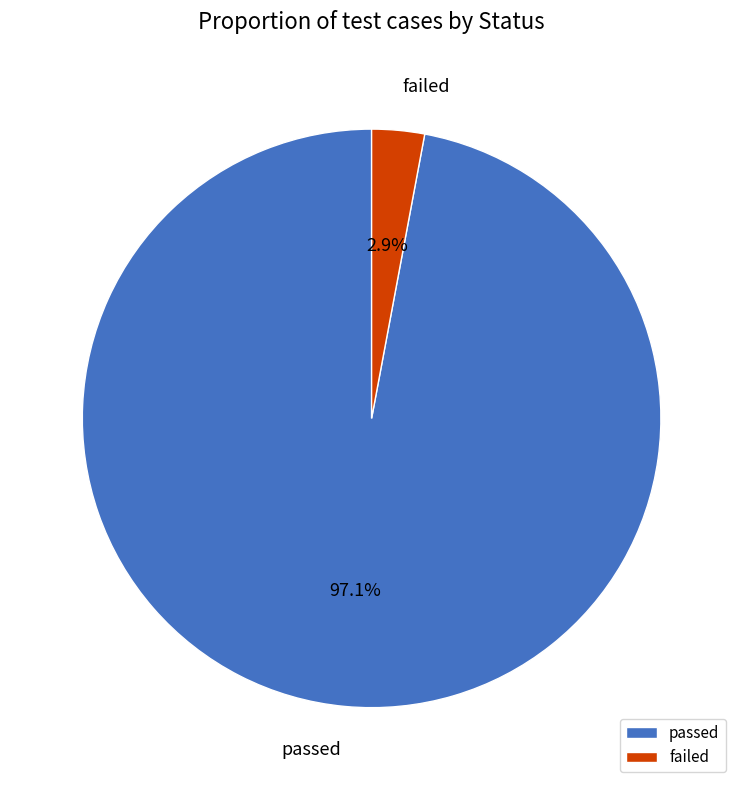

Between failed and passed, which is larger?

passed